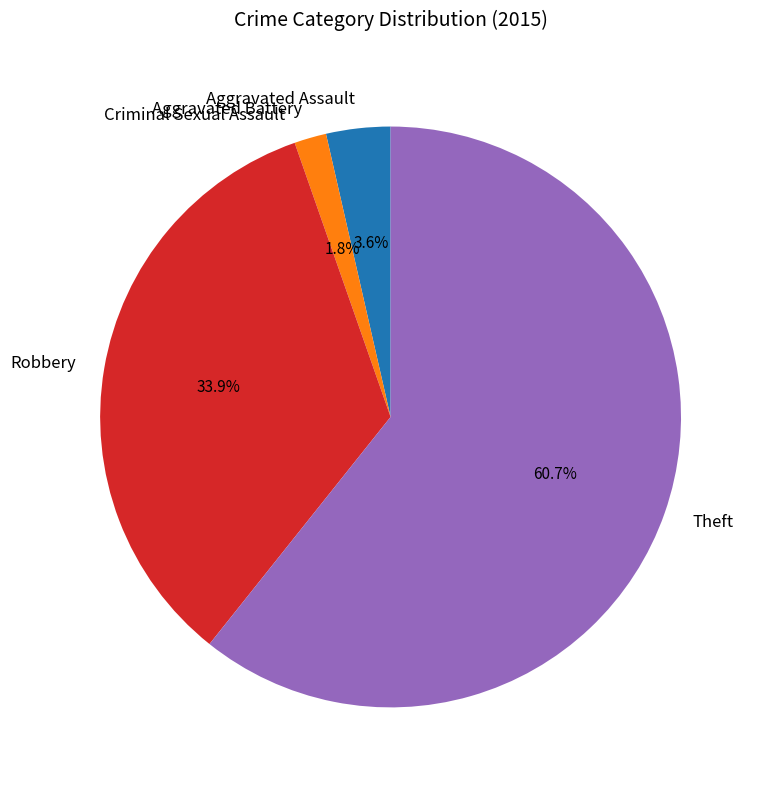

To the nearest percent, what portion does Theft represent?

61%